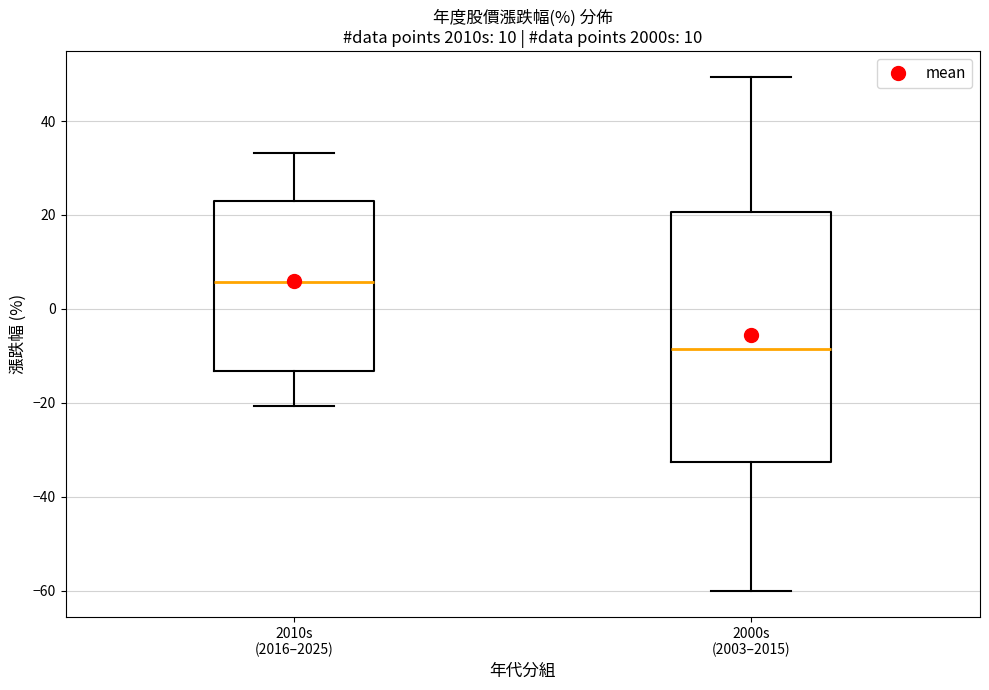

Reading left to right, read every box against the y-axis: the position of its median line, the range the box covers, and the ends of its whiskers. The values are not printed on the chart, so give them approximately, as read against the axis.

2010s (2016–2025): median 6, box -14 to 22, whiskers -20 to 34
2000s (2003–2015): median -8, box -32 to 20, whiskers -60 to 50